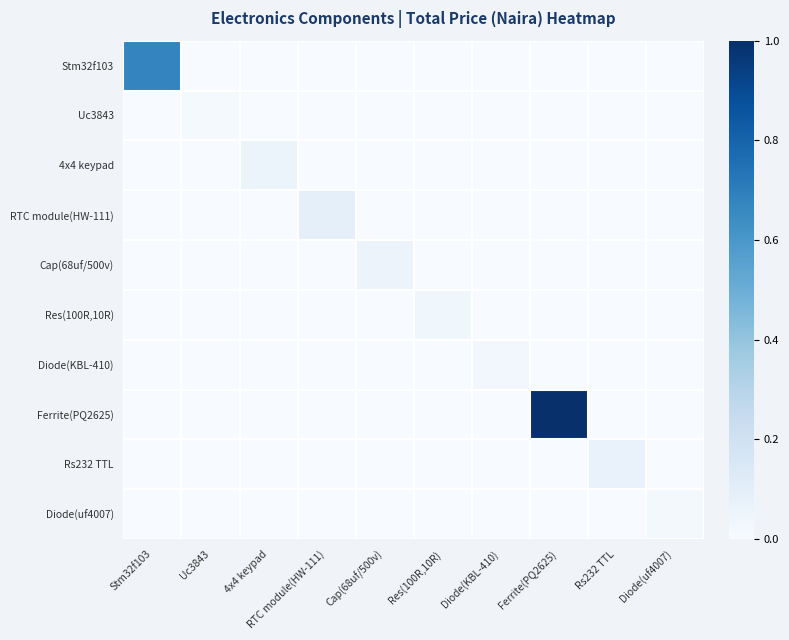

Reading right to left, list all the values displayed in this chart.

Stm32f103: Diode(uf4007)=0.0	Rs232 TTL=0.0	Ferrite(PQ2625)=0.0	Diode(KBL-410)=0.0	Res(100R,10R)=0.0	Cap(68uf/500v)=0.0	RTC module(HW-111)=0.0	4x4 keypad=0.0	Uc3843=0.0	Stm32f103=0.7
Uc3843: Diode(uf4007)=0.0	Rs232 TTL=0.0	Ferrite(PQ2625)=0.0	Diode(KBL-410)=0.0	Res(100R,10R)=0.0	Cap(68uf/500v)=0.0	RTC module(HW-111)=0.0	4x4 keypad=0.0	Uc3843=0.0	Stm32f103=0.0
4x4 keypad: Diode(uf4007)=0.0	Rs232 TTL=0.0	Ferrite(PQ2625)=0.0	Diode(KBL-410)=0.0	Res(100R,10R)=0.0	Cap(68uf/500v)=0.0	RTC module(HW-111)=0.0	4x4 keypad=0.1	Uc3843=0.0	Stm32f103=0.0
RTC module(HW-111): Diode(uf4007)=0.0	Rs232 TTL=0.0	Ferrite(PQ2625)=0.0	Diode(KBL-410)=0.0	Res(100R,10R)=0.0	Cap(68uf/500v)=0.0	RTC module(HW-111)=0.1	4x4 keypad=0.0	Uc3843=0.0	Stm32f103=0.0
Cap(68uf/500v): Diode(uf4007)=0.0	Rs232 TTL=0.0	Ferrite(PQ2625)=0.0	Diode(KBL-410)=0.0	Res(100R,10R)=0.0	Cap(68uf/500v)=0.1	RTC module(HW-111)=0.0	4x4 keypad=0.0	Uc3843=0.0	Stm32f103=0.0
Res(100R,10R): Diode(uf4007)=0.0	Rs232 TTL=0.0	Ferrite(PQ2625)=0.0	Diode(KBL-410)=0.0	Res(100R,10R)=0.0	Cap(68uf/500v)=0.0	RTC module(HW-111)=0.0	4x4 keypad=0.0	Uc3843=0.0	Stm32f103=0.0
Diode(KBL-410): Diode(uf4007)=0.0	Rs232 TTL=0.0	Ferrite(PQ2625)=0.0	Diode(KBL-410)=0.0	Res(100R,10R)=0.0	Cap(68uf/500v)=0.0	RTC module(HW-111)=0.0	4x4 keypad=0.0	Uc3843=0.0	Stm32f103=0.0
Ferrite(PQ2625): Diode(uf4007)=0.0	Rs232 TTL=0.0	Ferrite(PQ2625)=1.0	Diode(KBL-410)=0.0	Res(100R,10R)=0.0	Cap(68uf/500v)=0.0	RTC module(HW-111)=0.0	4x4 keypad=0.0	Uc3843=0.0	Stm32f103=0.0
Rs232 TTL: Diode(uf4007)=0.0	Rs232 TTL=0.1	Ferrite(PQ2625)=0.0	Diode(KBL-410)=0.0	Res(100R,10R)=0.0	Cap(68uf/500v)=0.0	RTC module(HW-111)=0.0	4x4 keypad=0.0	Uc3843=0.0	Stm32f103=0.0
Diode(uf4007): Diode(uf4007)=0.0	Rs232 TTL=0.0	Ferrite(PQ2625)=0.0	Diode(KBL-410)=0.0	Res(100R,10R)=0.0	Cap(68uf/500v)=0.0	RTC module(HW-111)=0.0	4x4 keypad=0.0	Uc3843=0.0	Stm32f103=0.0